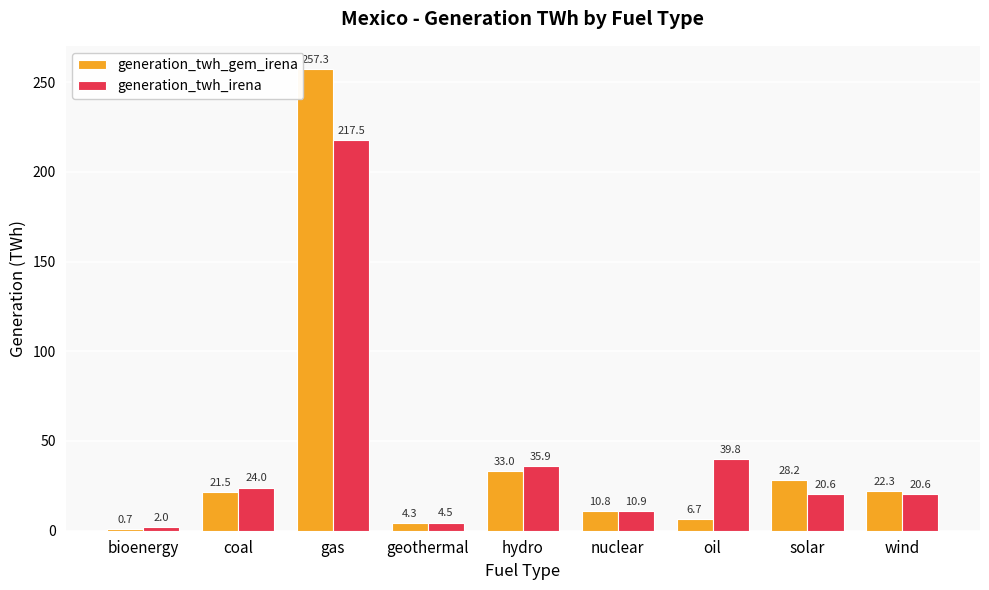

The generation_twh_gem_irena series shows 359.2 at gas. True or false?

False